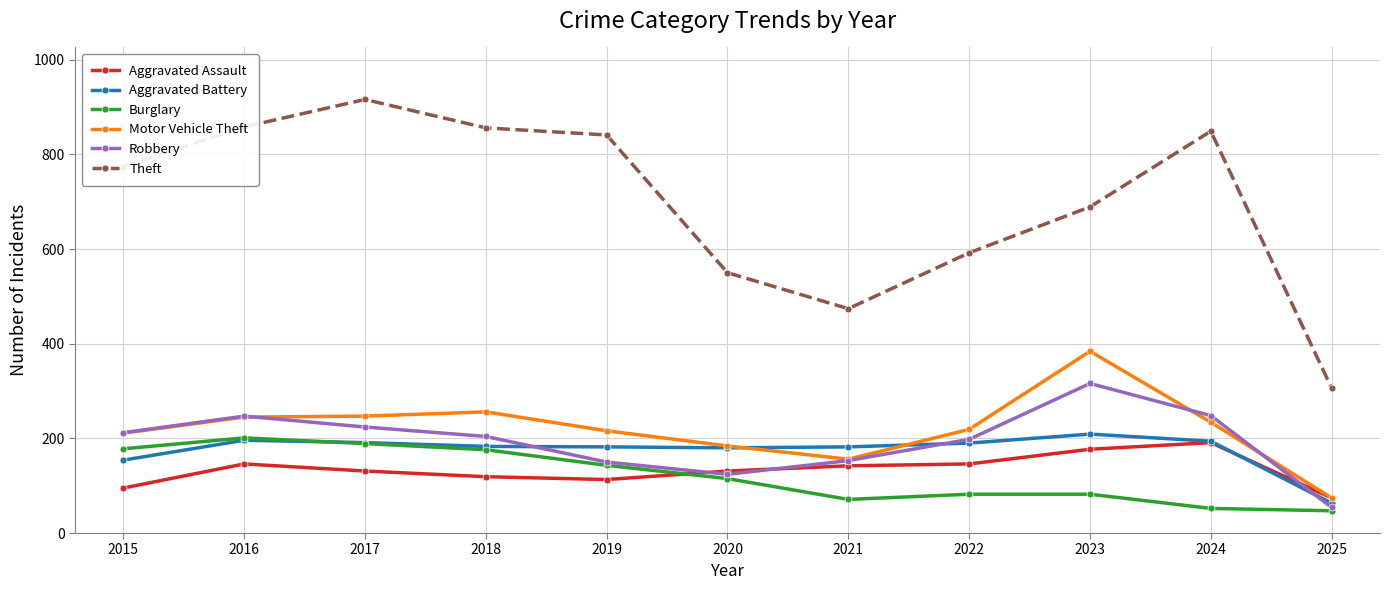

What is the maximum value shown in the chart?

916